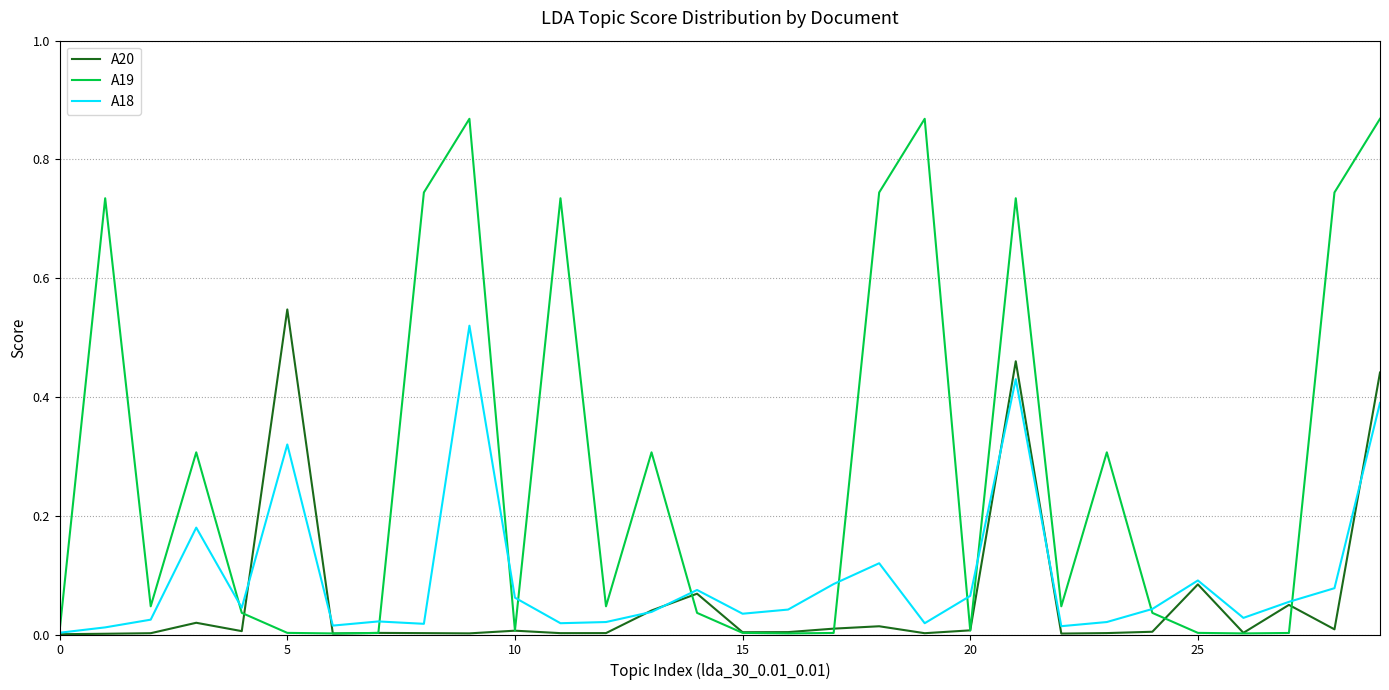

Which series has the largest range (max minus min)?

A19